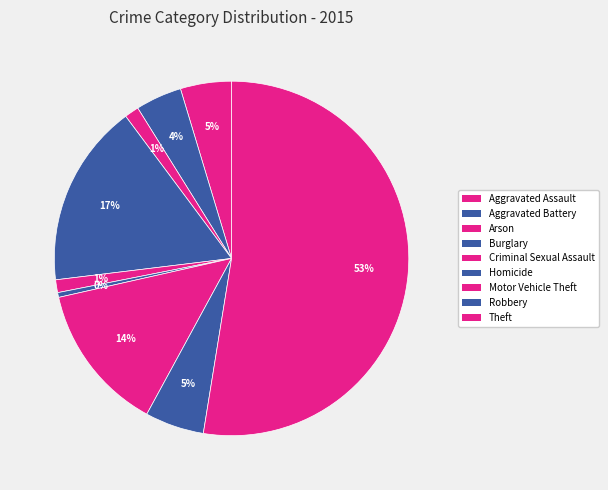

What is the majority slice?

Theft